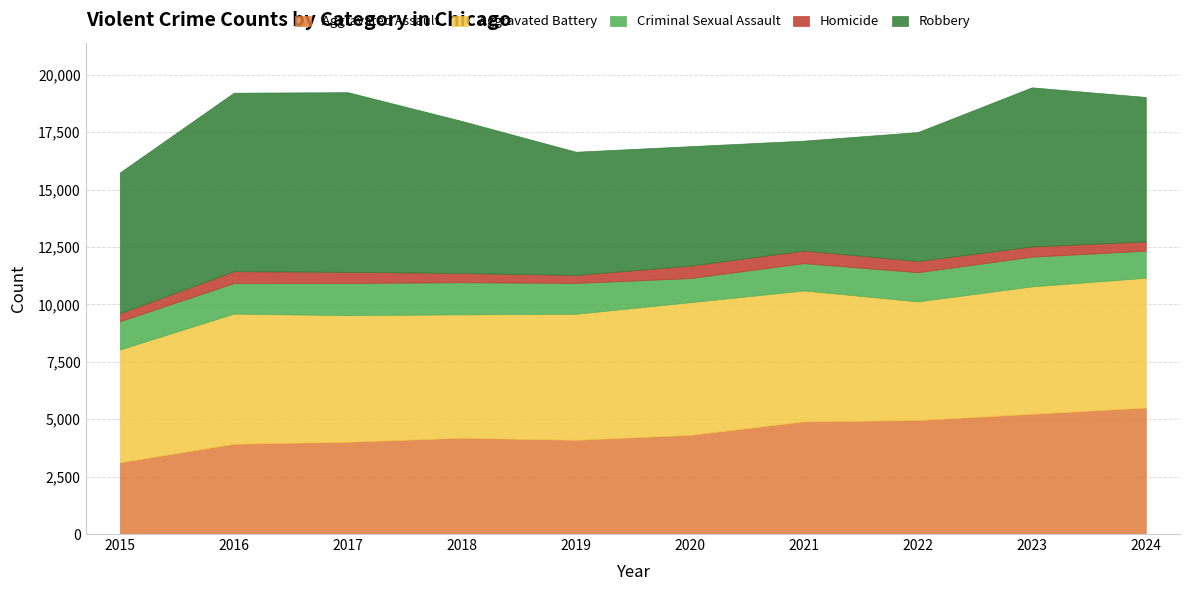

What are all the series names shown in the legend?

Aggravated Assault, Aggravated Battery, Criminal Sexual Assault, Homicide, Robbery